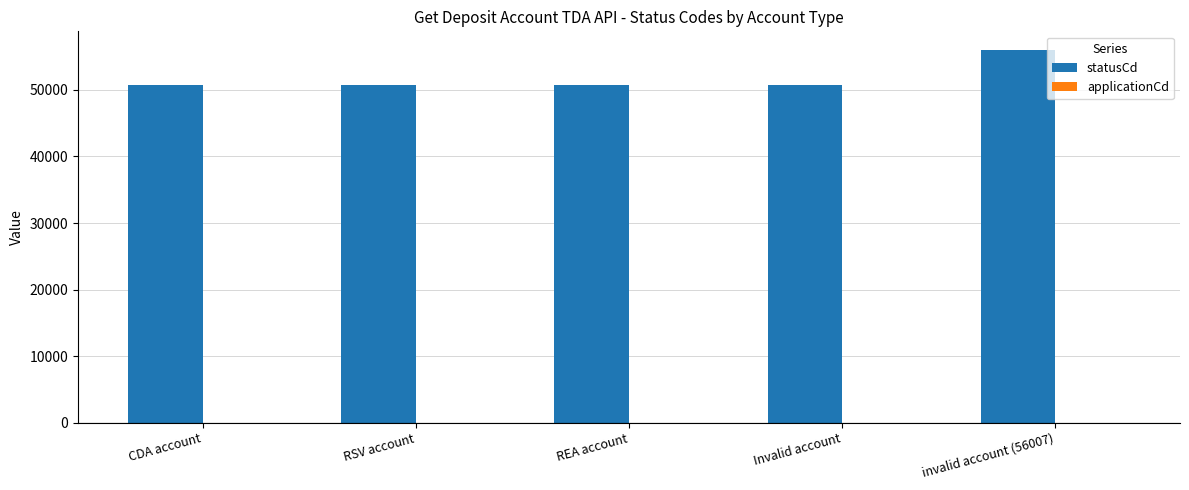

What is the label of the 5th bar from the left?

invalid account (56007)